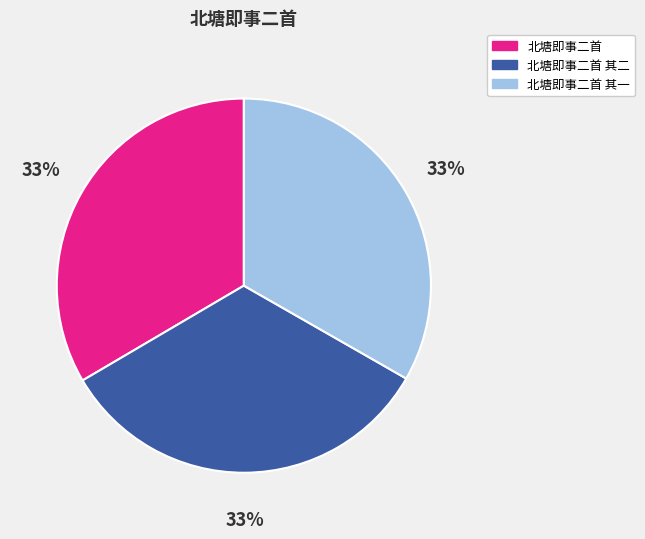

Is there any slice that represents more than half of the pie?

No